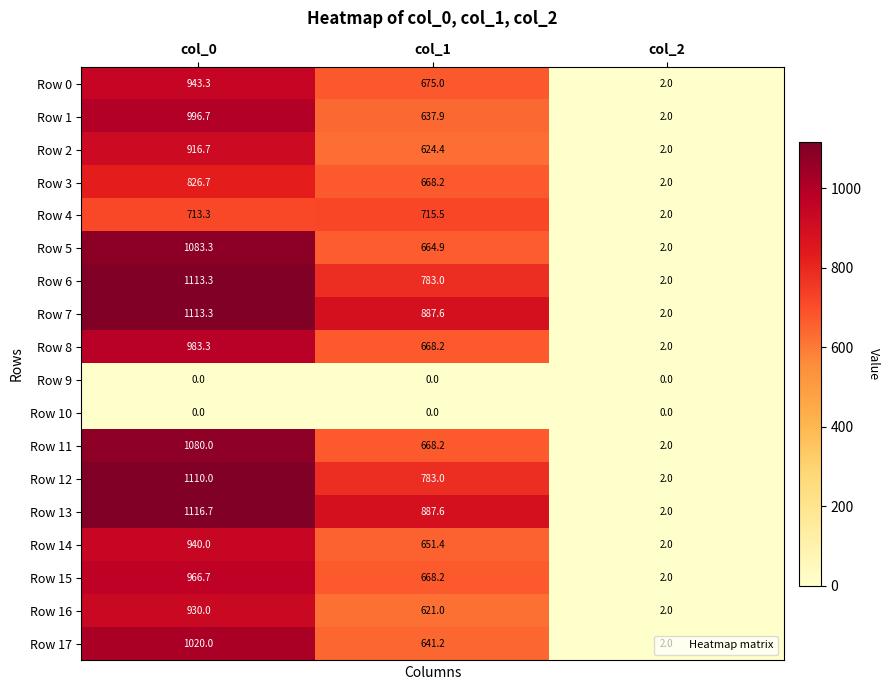

What is the lowest value of the Row 16 series?

2.0